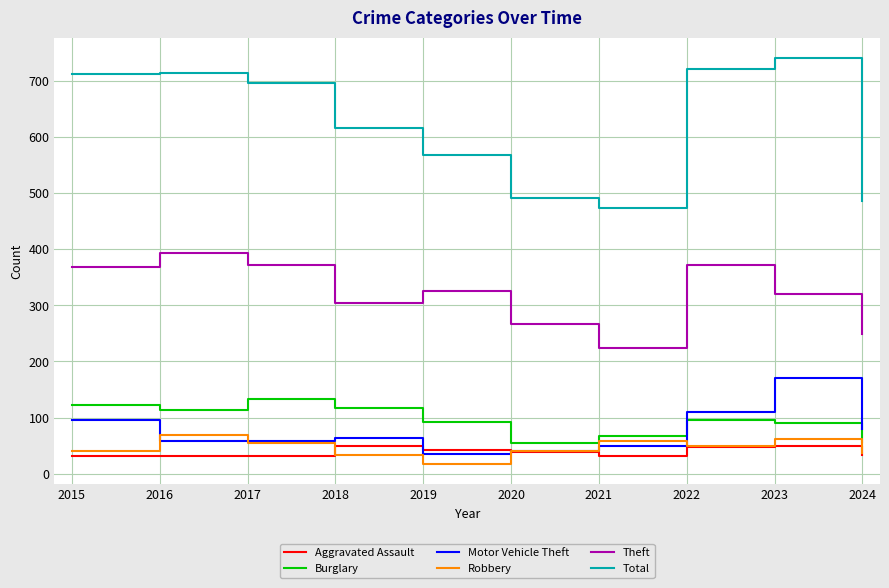

Does the chart display data point markers on the line(s)?

No